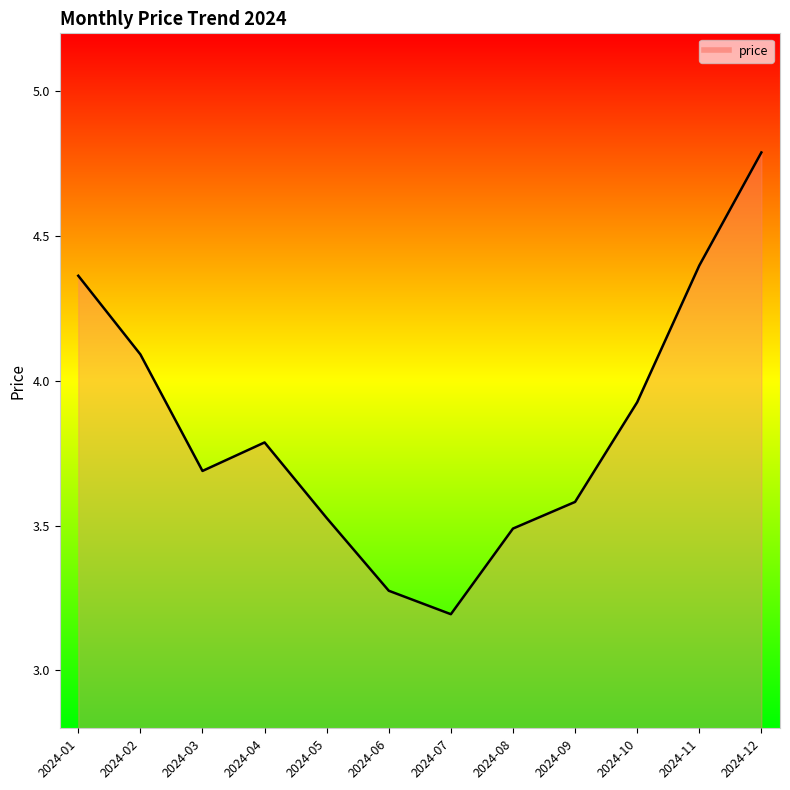

Which has a higher value, 2024-04 or 2024-11?

2024-11